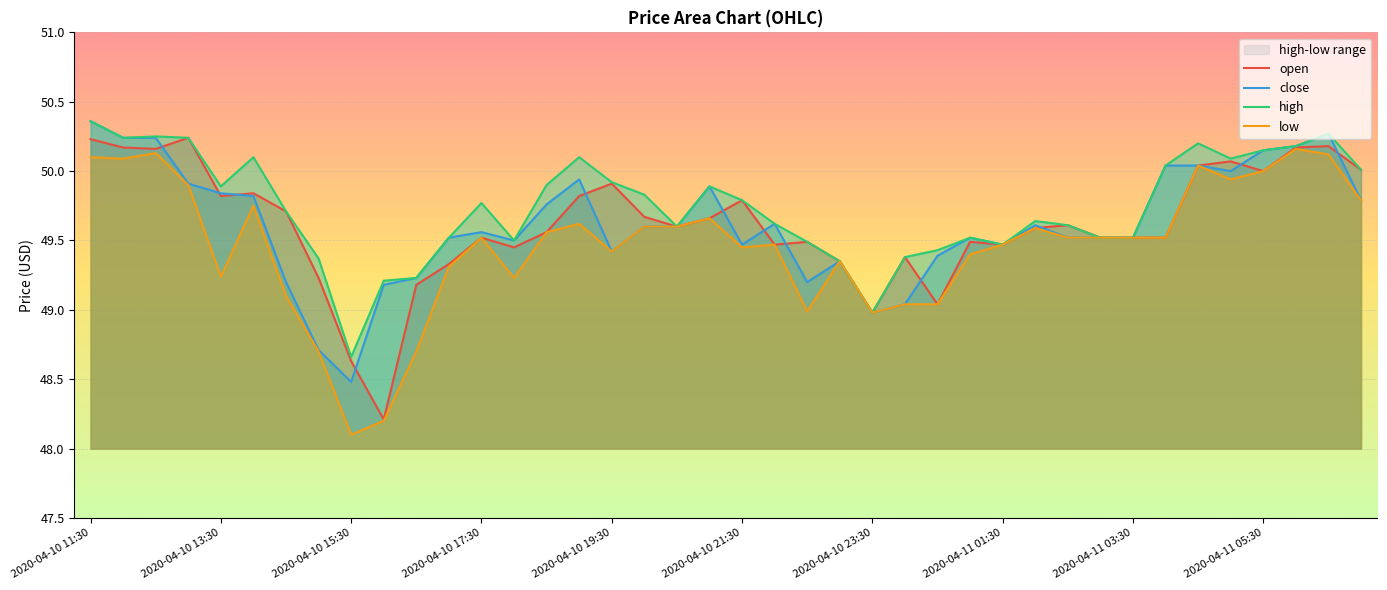

Which series has the largest total across all categories?

high